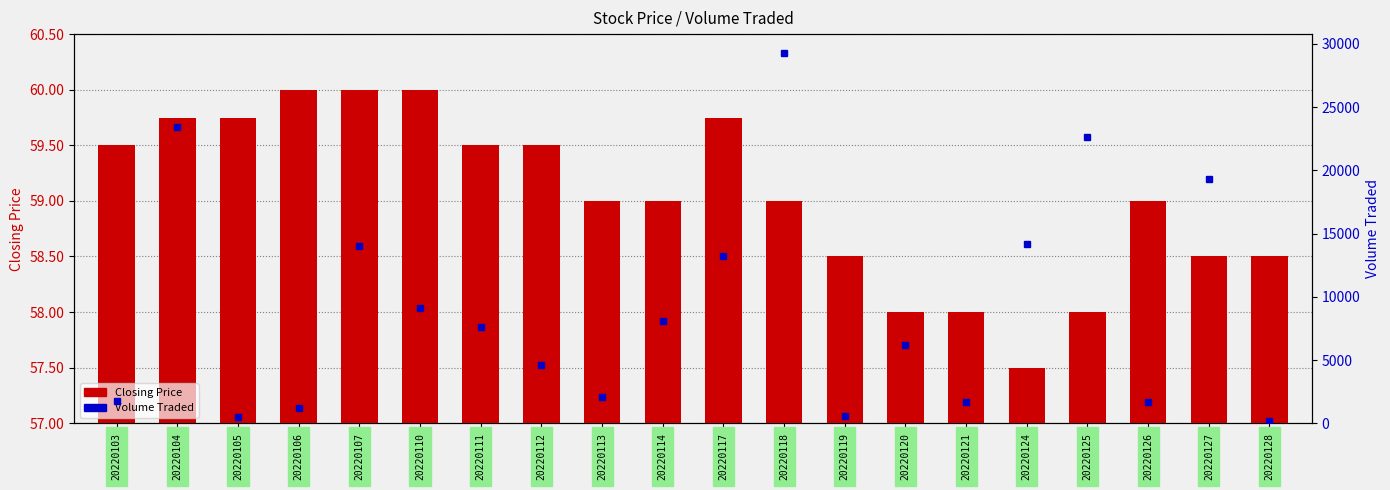

What is the total value across all series at 20220118?

29359.0